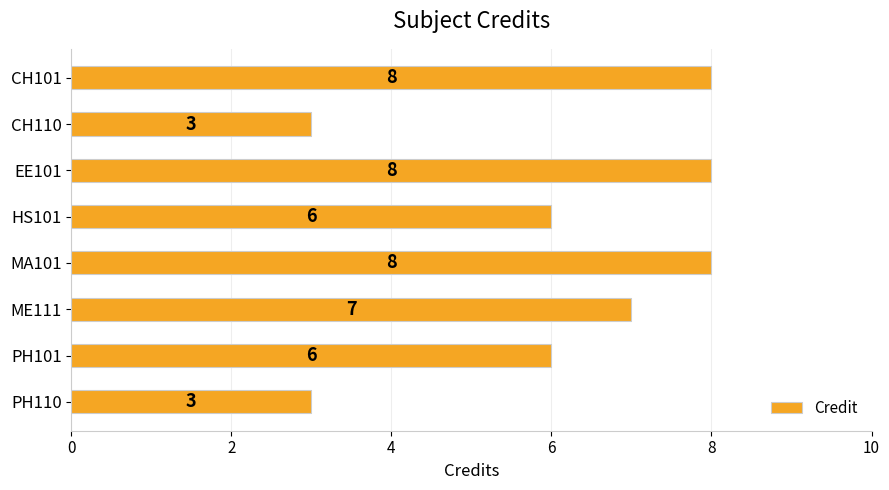

How many values are between 6 and 8?

6